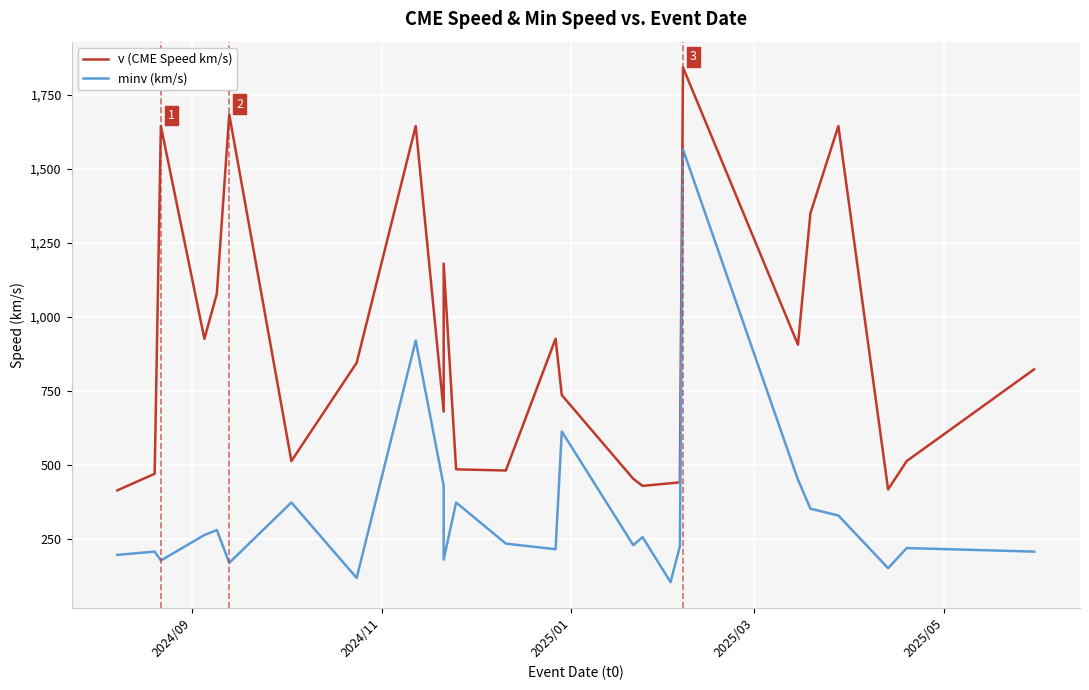

True or false: minv (km/s) and v (CME Speed km/s) cross at least once.

False